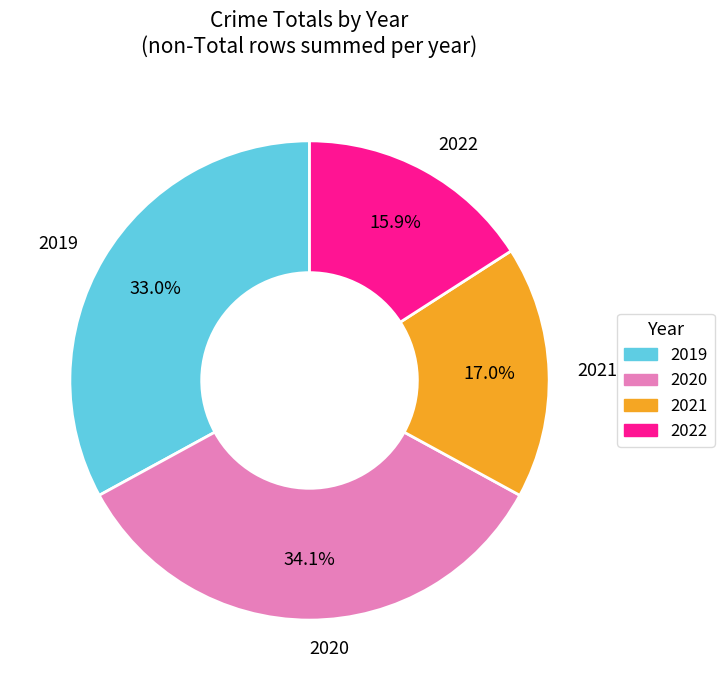

What is the smallest slice in the pie chart?

2022